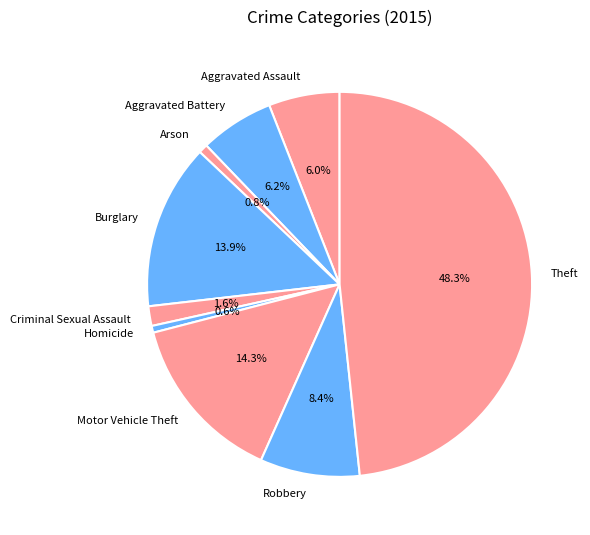

Approximately how many times larger is the value at Aggravated Battery compared to Robbery?

0.7